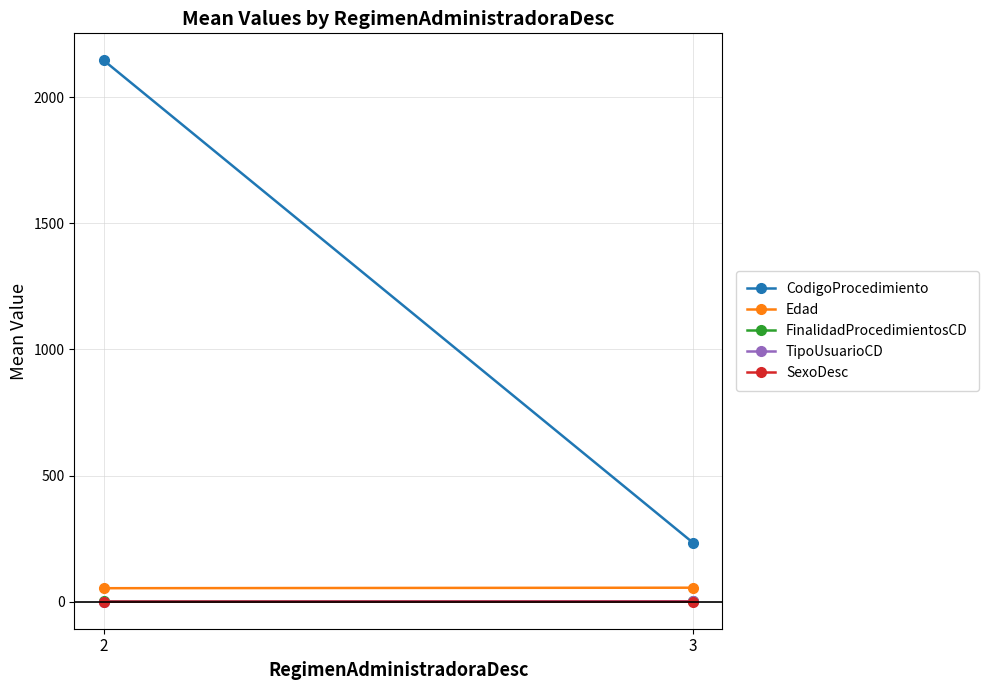

What is the value of the Edad point at the 2nd from the left?

55.7